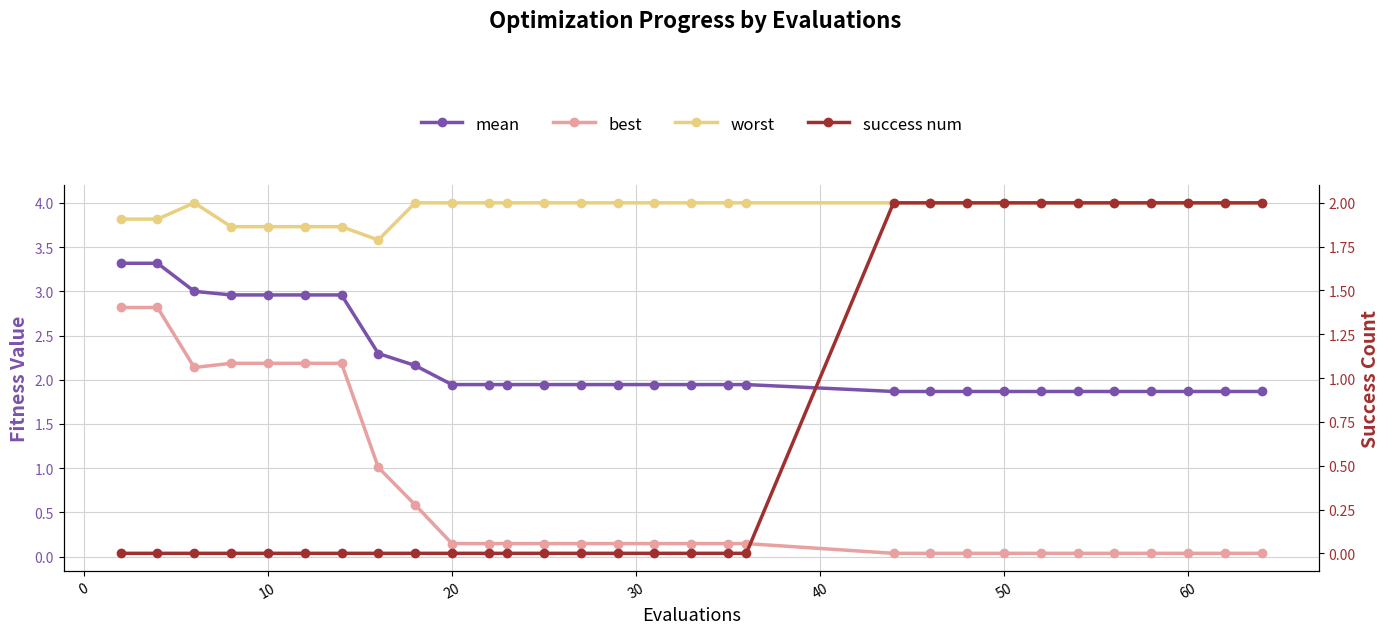

How many lines are shown in the chart?

4